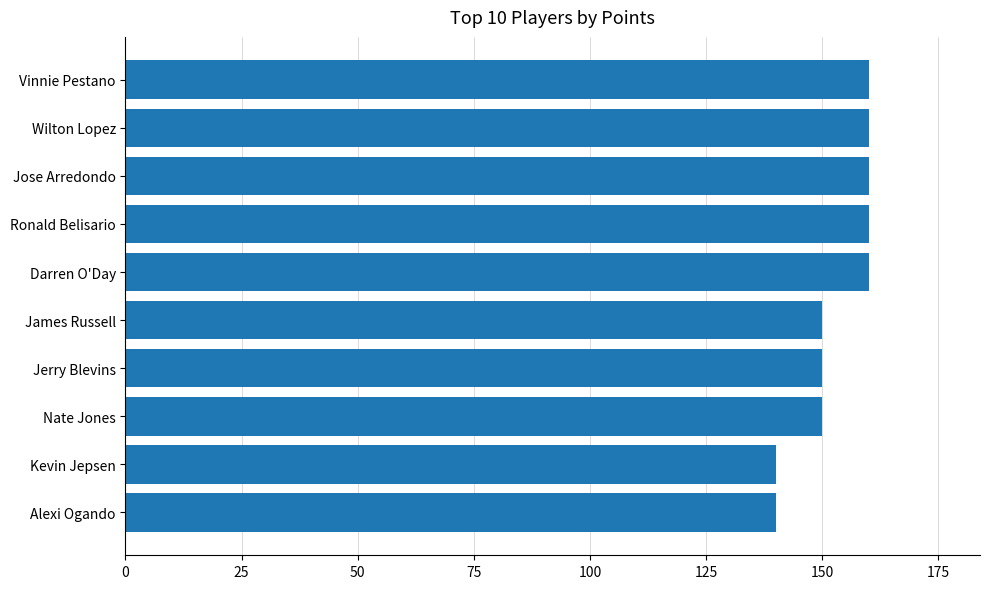

What is the maximum value shown in the chart?

160